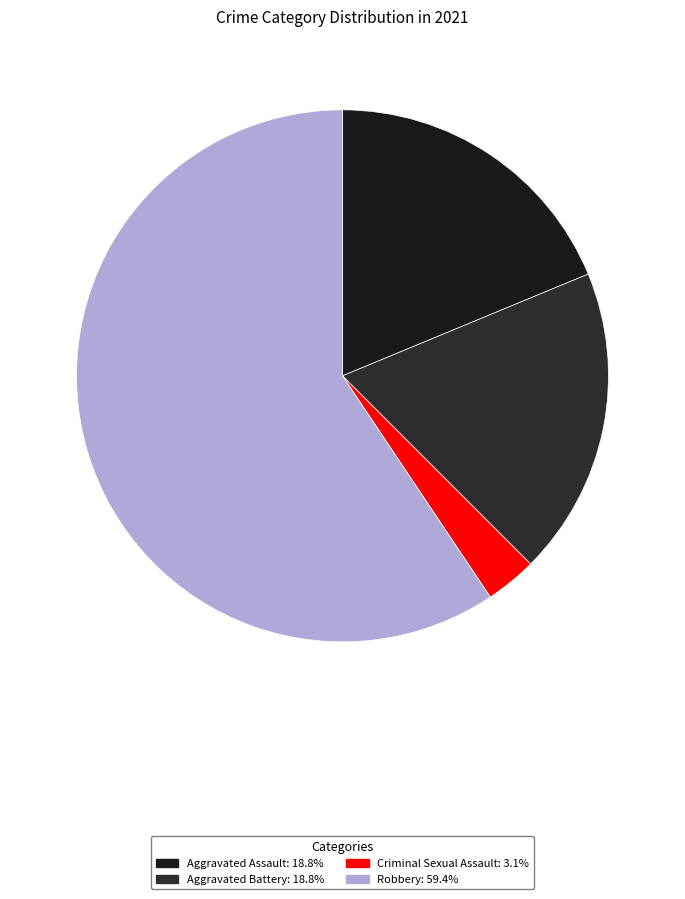

Count the number of slices in the pie.

4